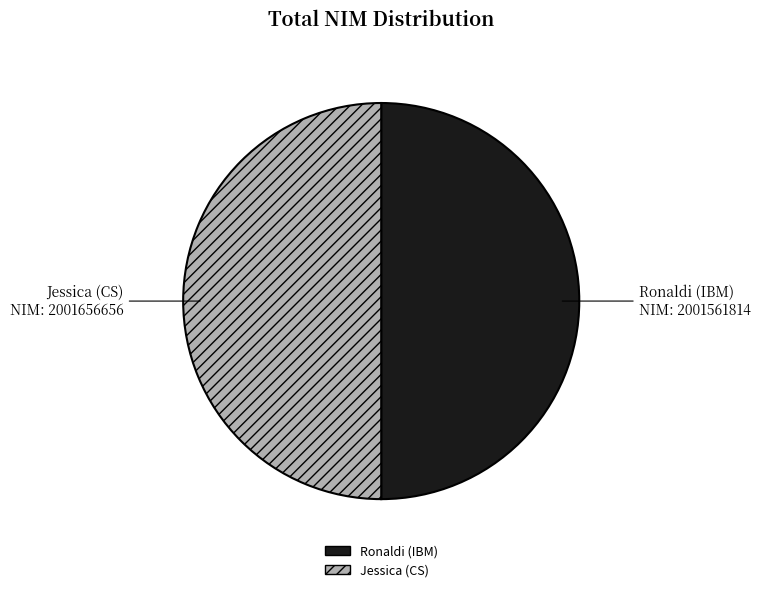

What is the ratio of the value at Ronaldi (IBM) to the value at Jessica (CS)?

1.0